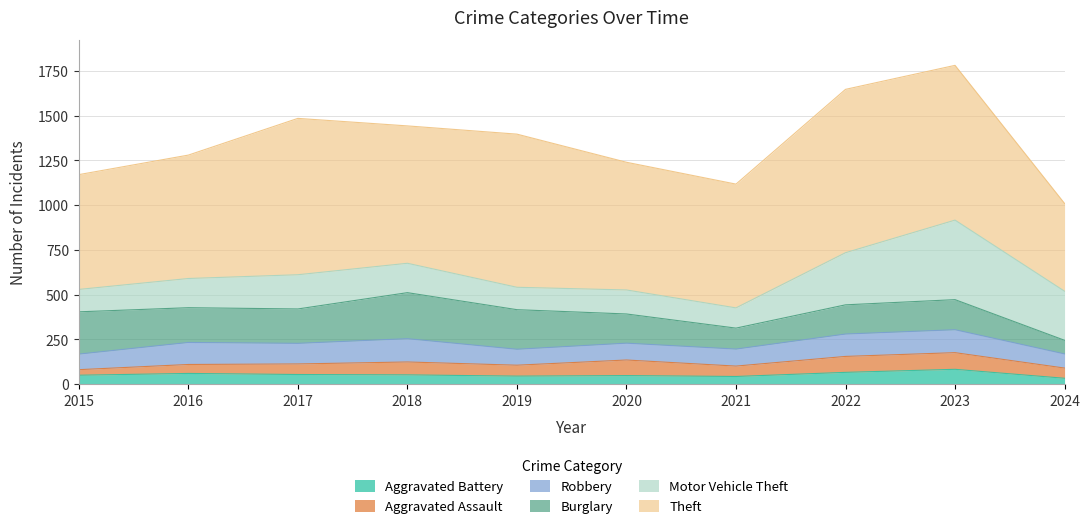

What is the sum of the Robbery values at 2019 and 2015?

176